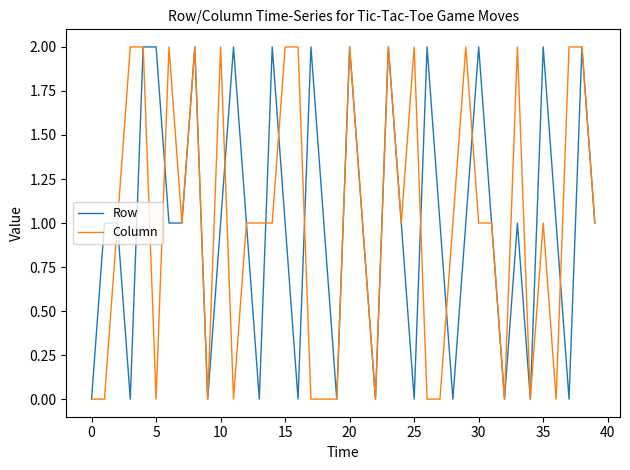

What is the difference between the maximum and minimum values in the Row series?

2